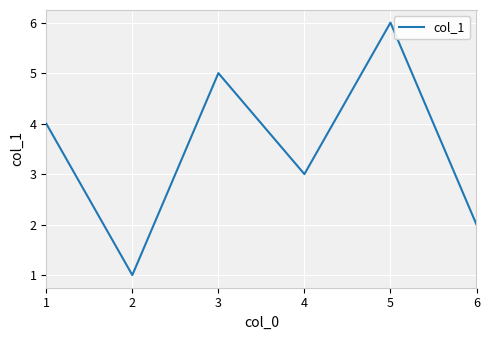

The chart shows a value of 1 at 6. True or false?

False